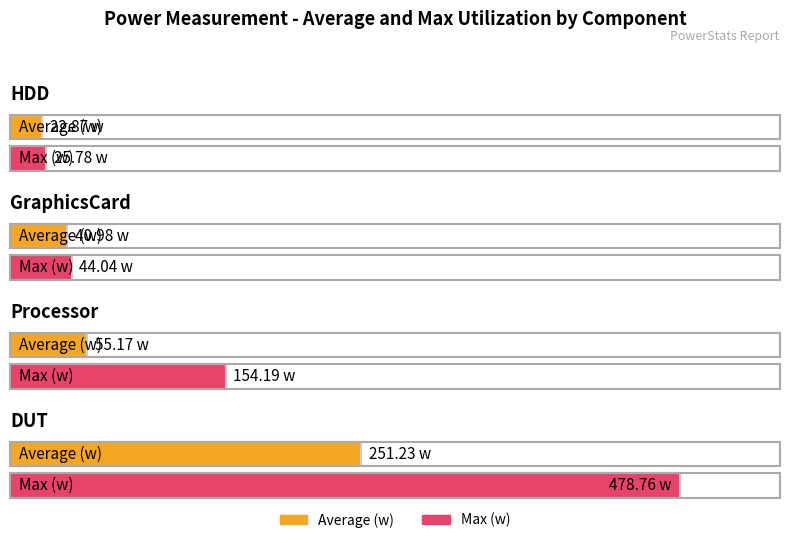

What is the label of the 2nd bar from the right?

Processor